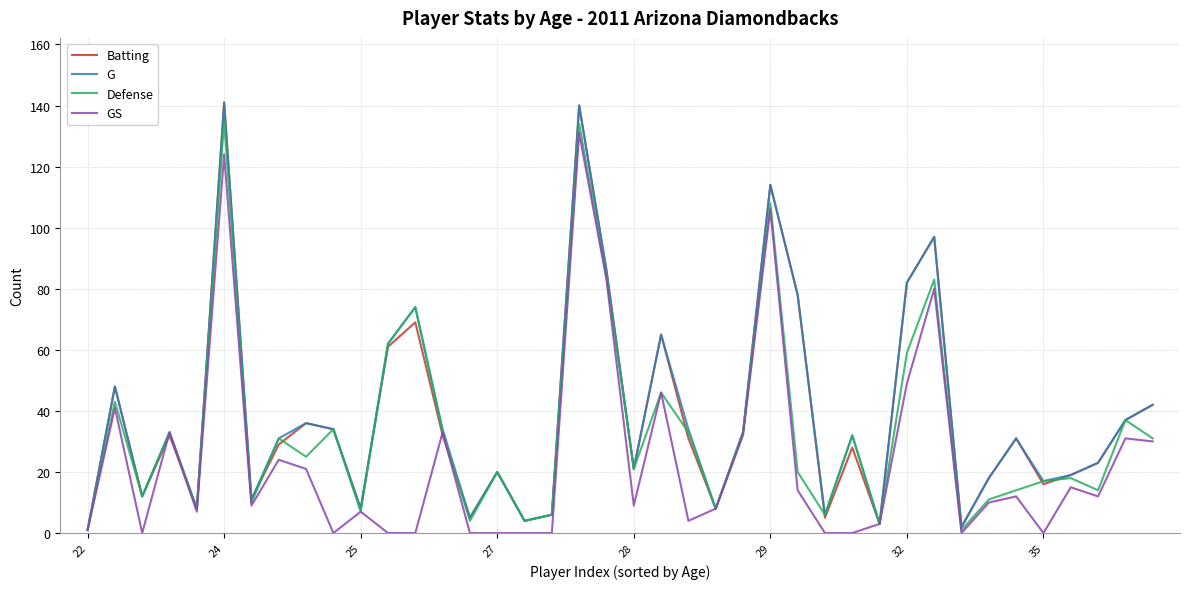

What is the maximum value for Batting?

141